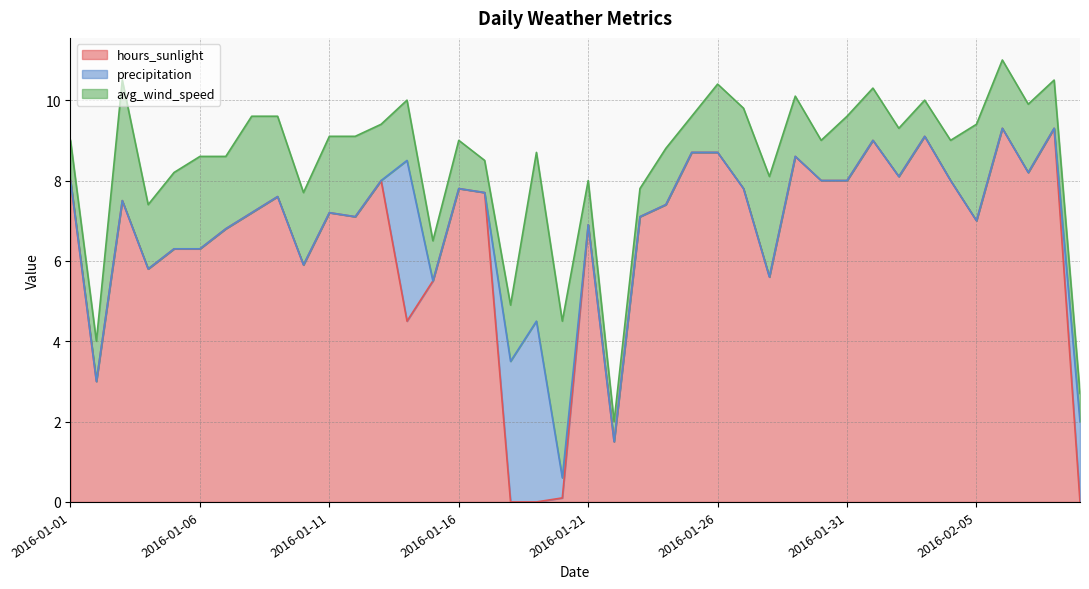

True or false: avg_wind_speed has more than 1 interior local peaks.

True